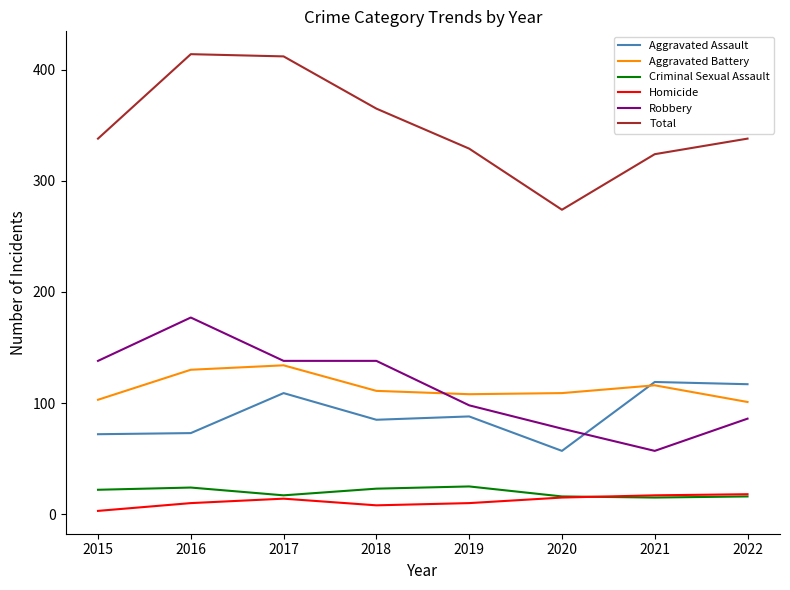

What is the minimum value shown in the chart?

3